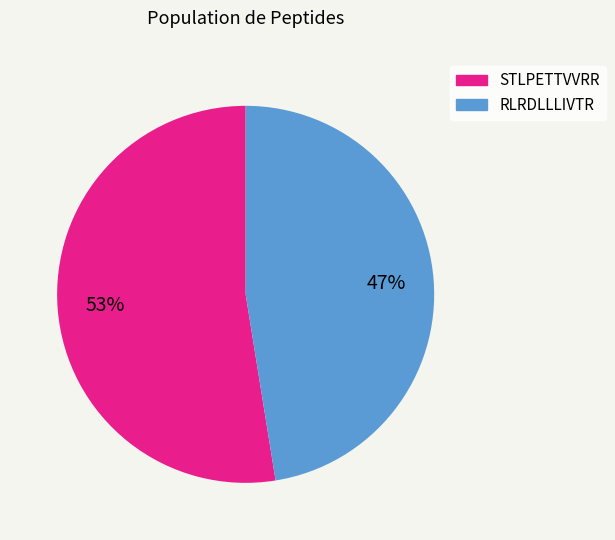

How many slices are in this pie chart?

2